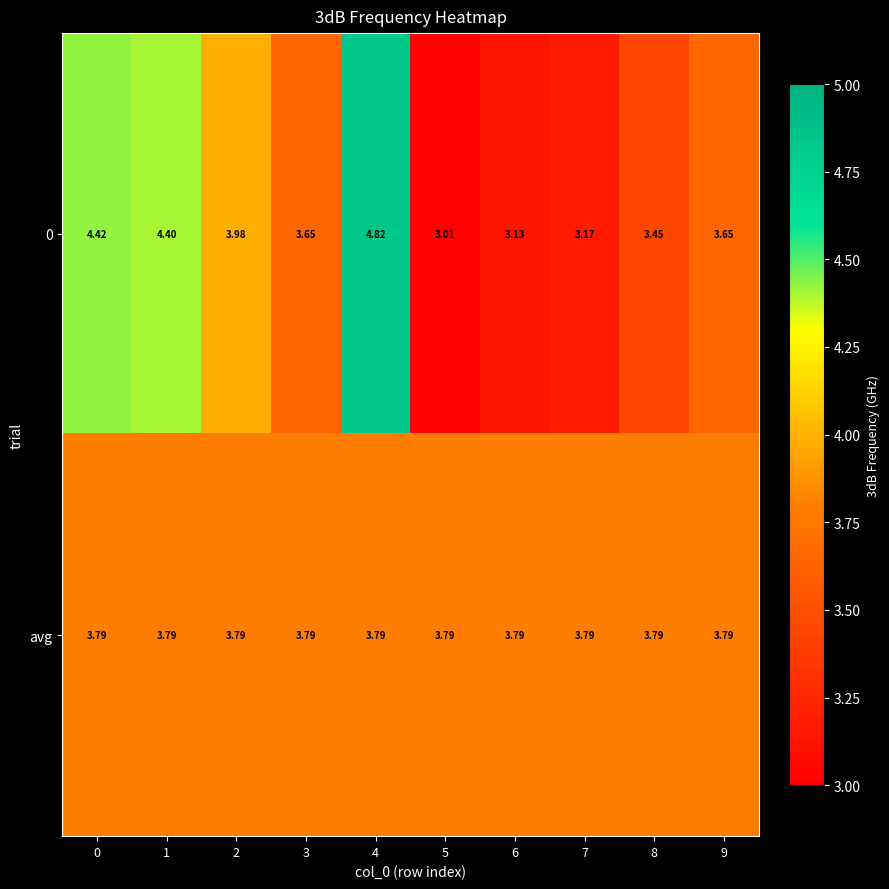

What is the total value across all series at 4?

8.6